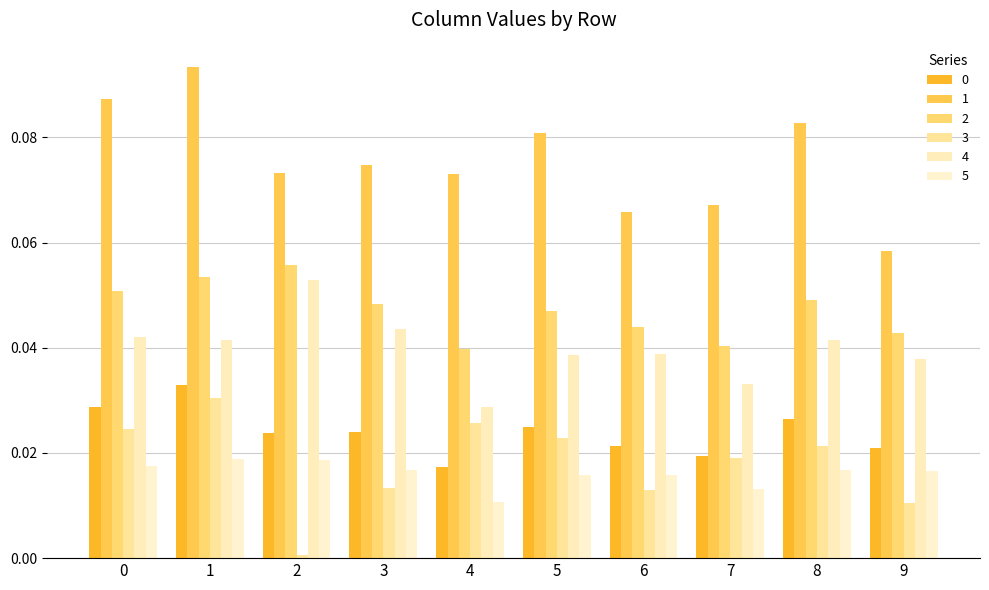

Which series changed the most between 7 and 8?

1